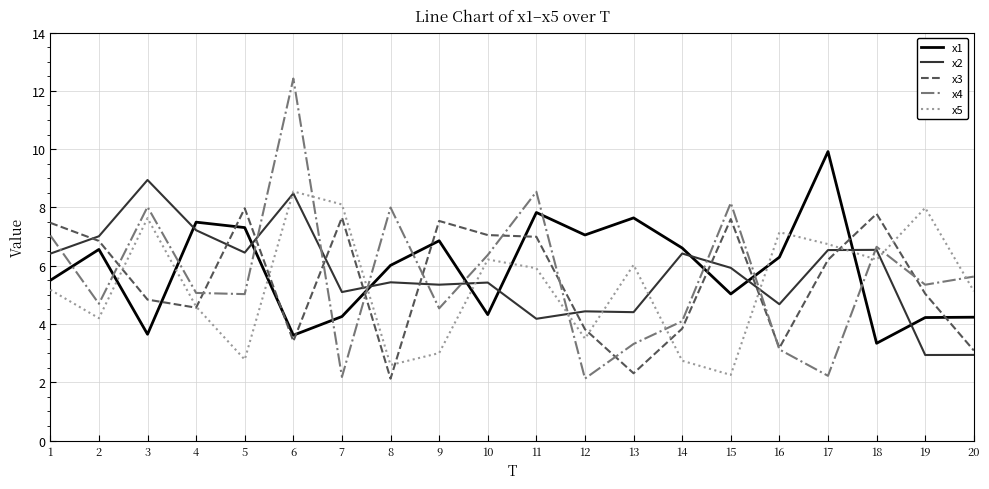

What is the total value across all series at 20?

21.0